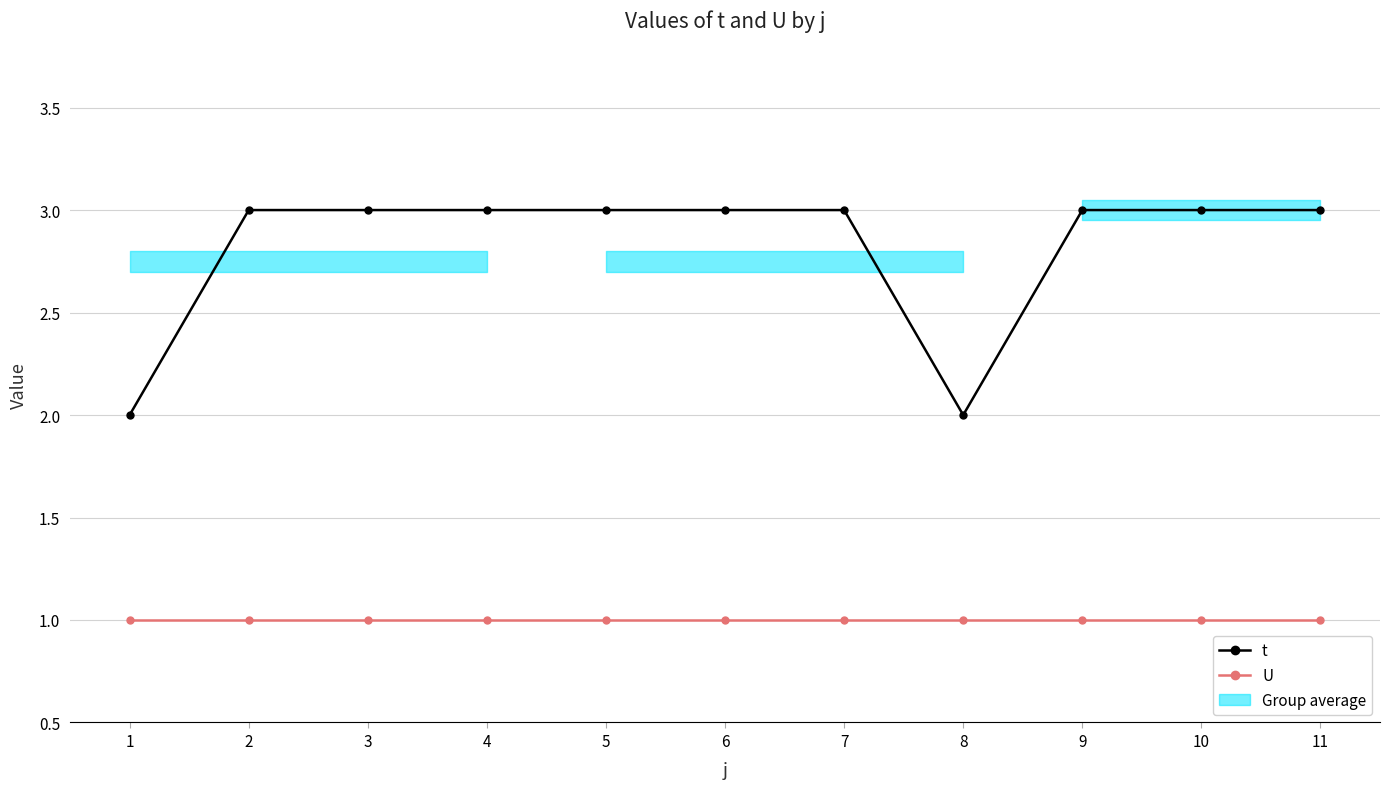

What is the total value across all series at 2?

4